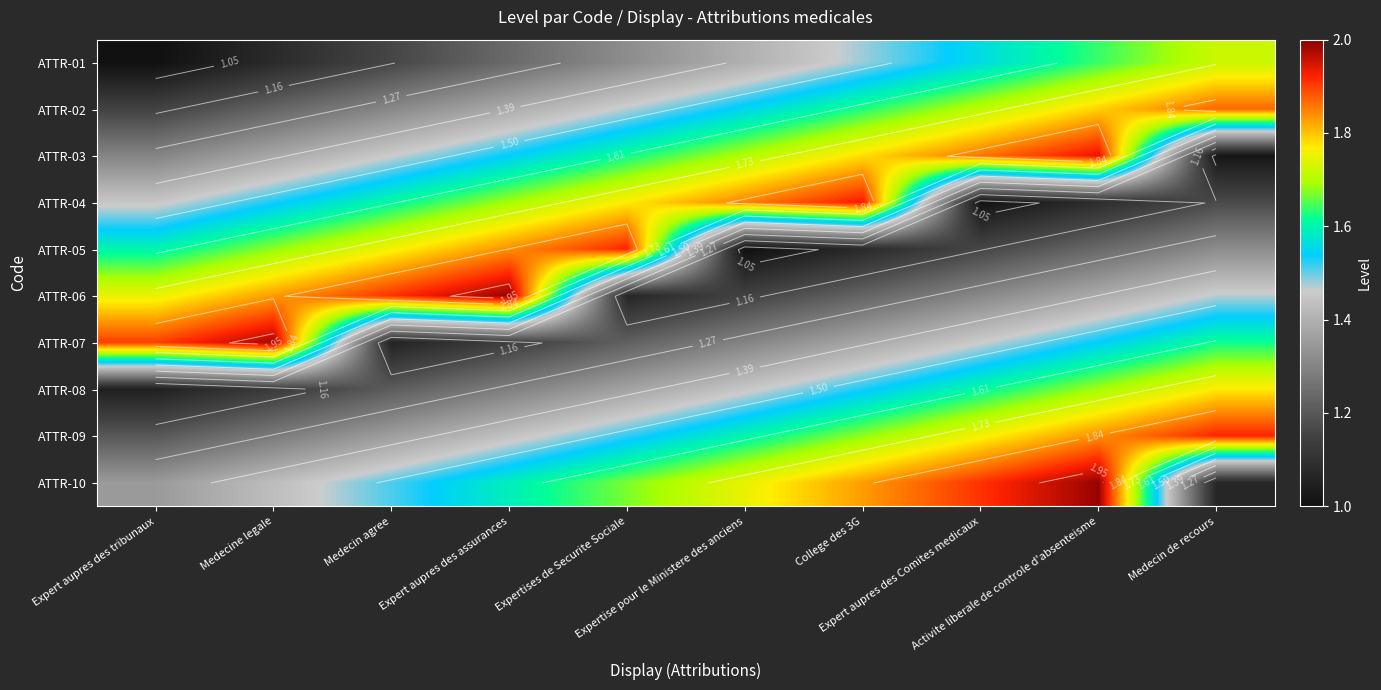

How many series are shown in this chart?

10